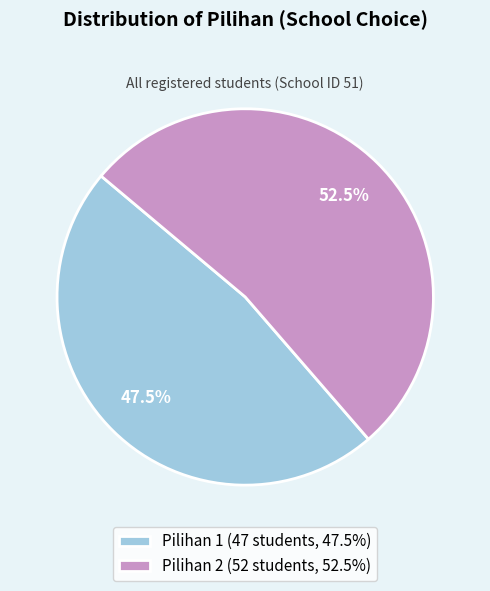

Which category has the biggest portion of the pie?

Pilihan 2 (52 students, 52.5%)